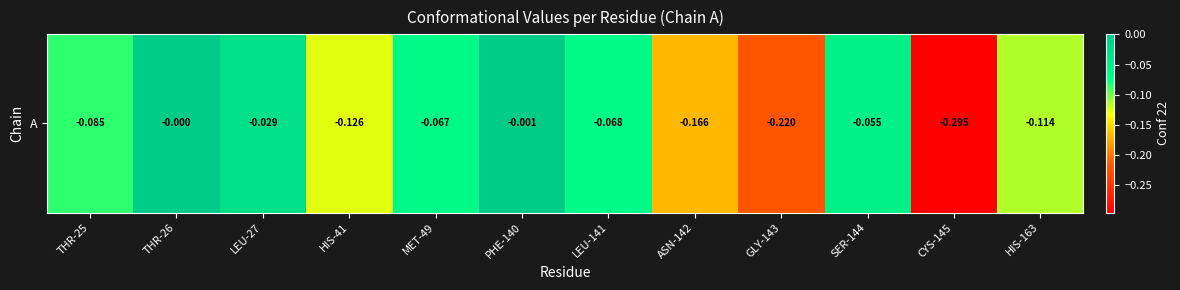

True or false: the data shows -0.1 at HIS-41.

True